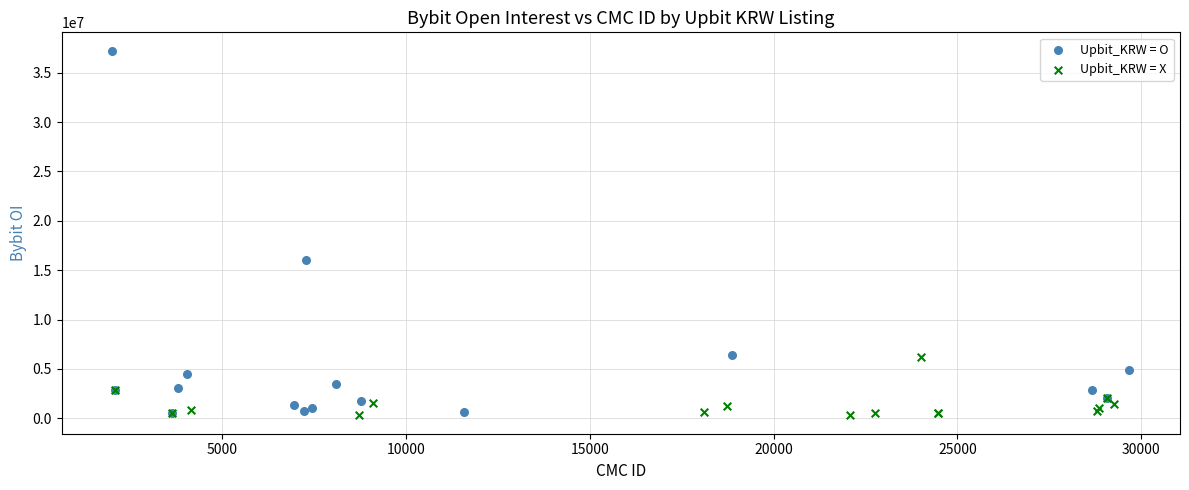

Which series has the widest spread of Y values?

Upbit_KRW = O